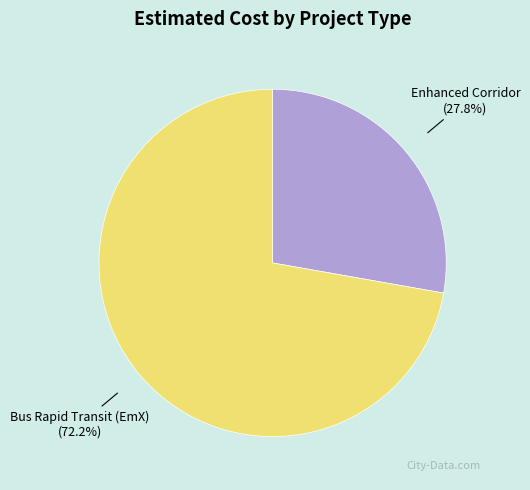

What portion of the pie excludes Enhanced Corridor?

72.2%